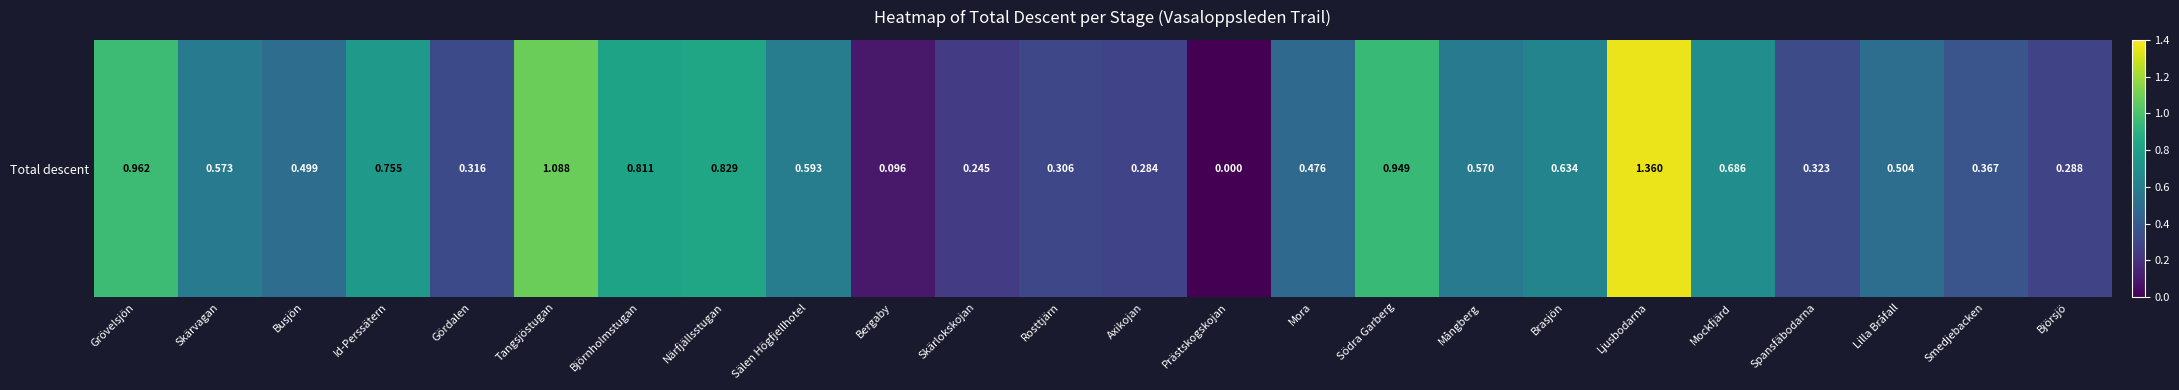

List the labels in order of value, smallest first.

Prästskogskojan, Bergaby, Skärlokskojan, Axikojan, Björsjö, Rosttjärn, Gördalen, Spansfäbodarna, Smedjebacken, Mora, Busjön, Lilla Bråfall, Mångberg, Skärvagan, Sälen Högfjellhotel, Brasjön, Mockfjärd, Id-Perssätern, Björnholmstugan, Närfjällsstugan, Södra Garberg, Grövelsjön, Tangsjöstugan, Ljusbodarna